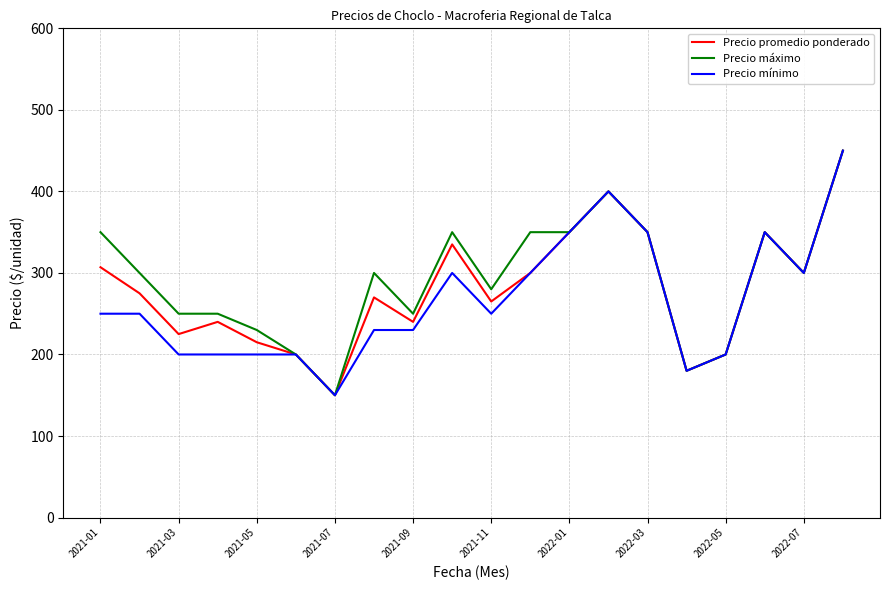

Rank the series by their average value, from highest to lowest.

Precio máximo, Precio promedio ponderado, Precio mínimo